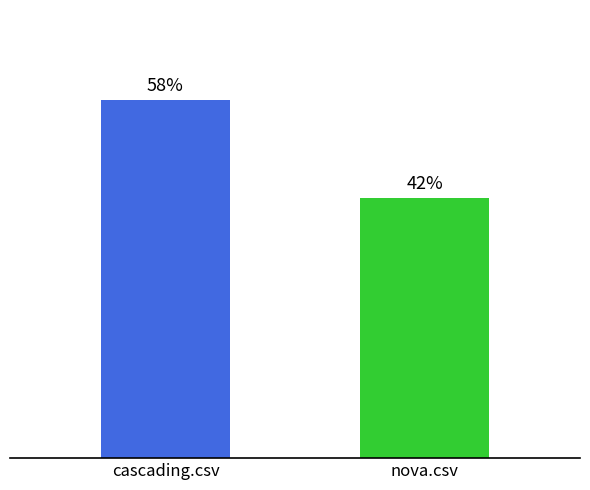

What is the label of the 2nd bar from the left?

nova.csv